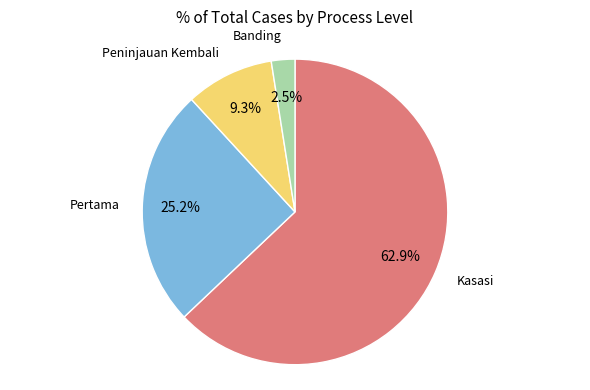

Is there a majority slice in this chart?

Yes